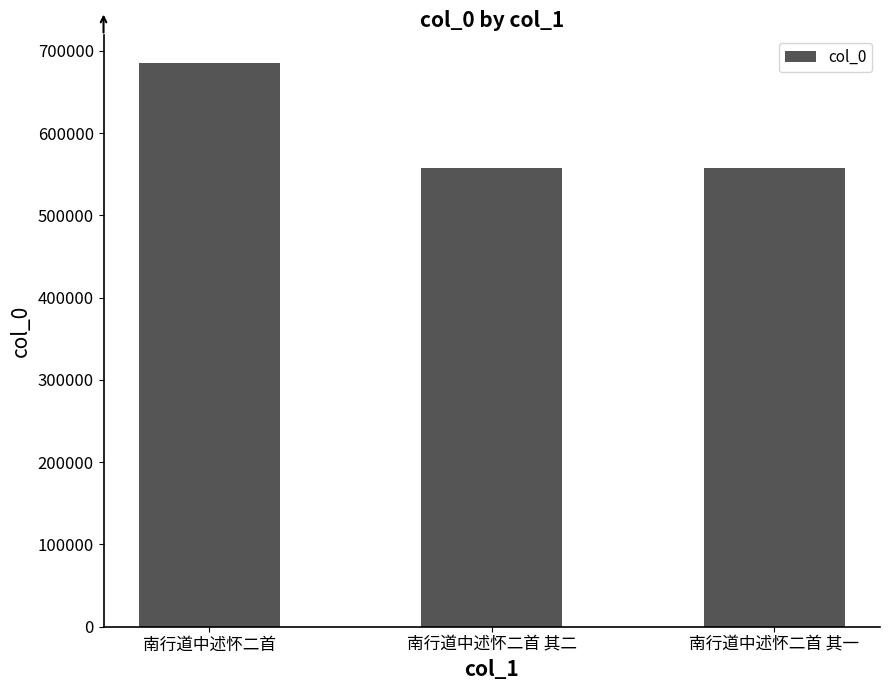

What is the sum of all values?

1800076